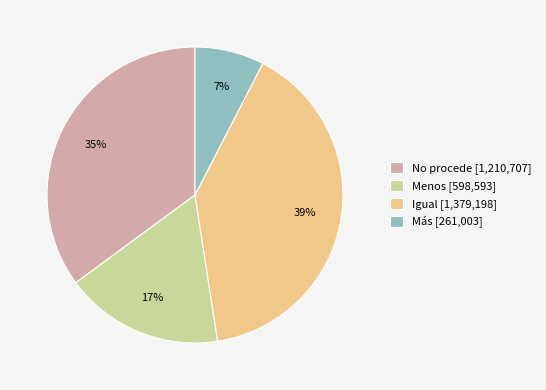

The Igual slice represents 40% of the pie. True or false?

True